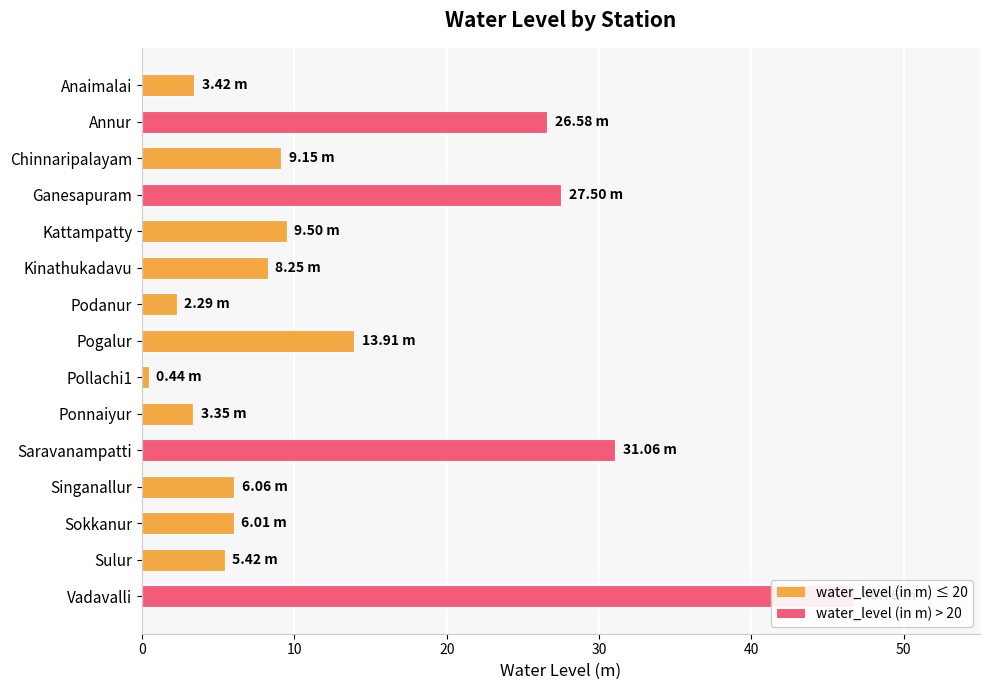

Does the chart contain stacked bars?

No